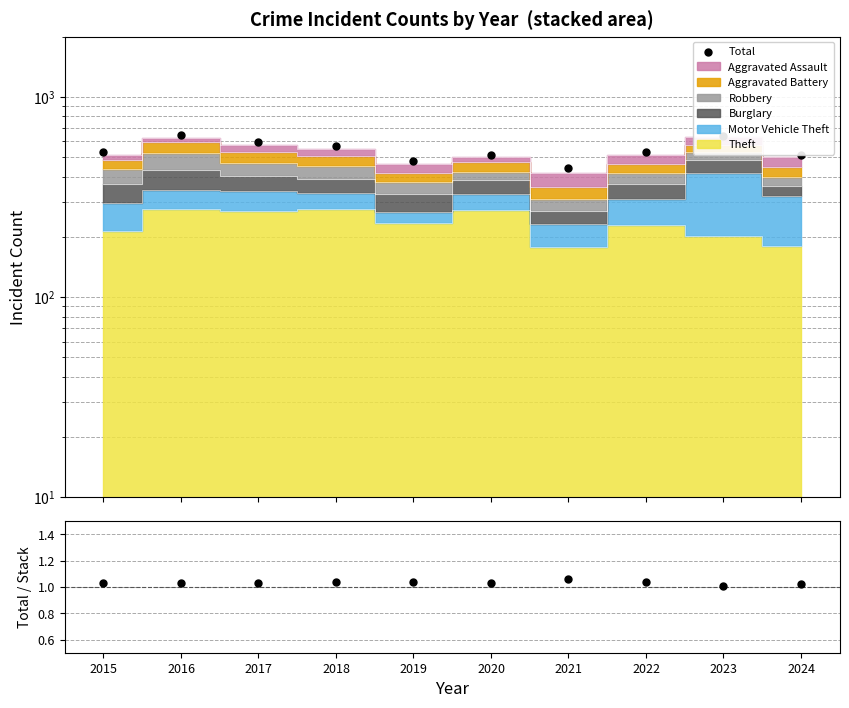

Which series reaches the maximum Y coordinate?

Total